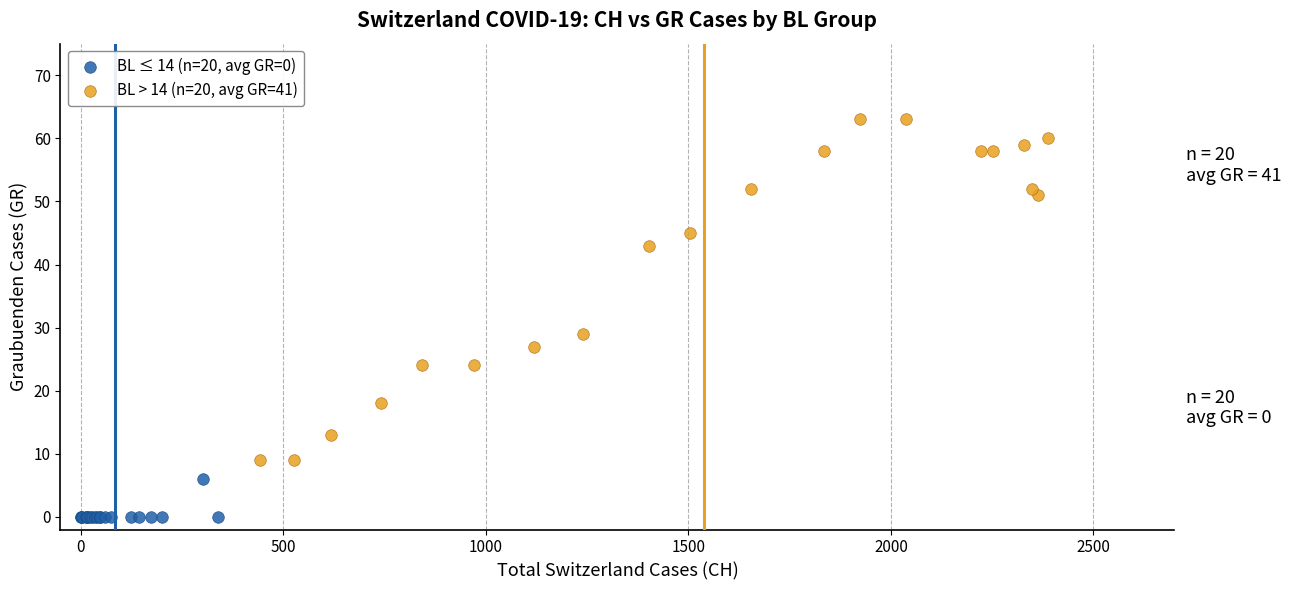

Which series contains the highest Y value?

BL > 14 (n=20, avg GR=41)